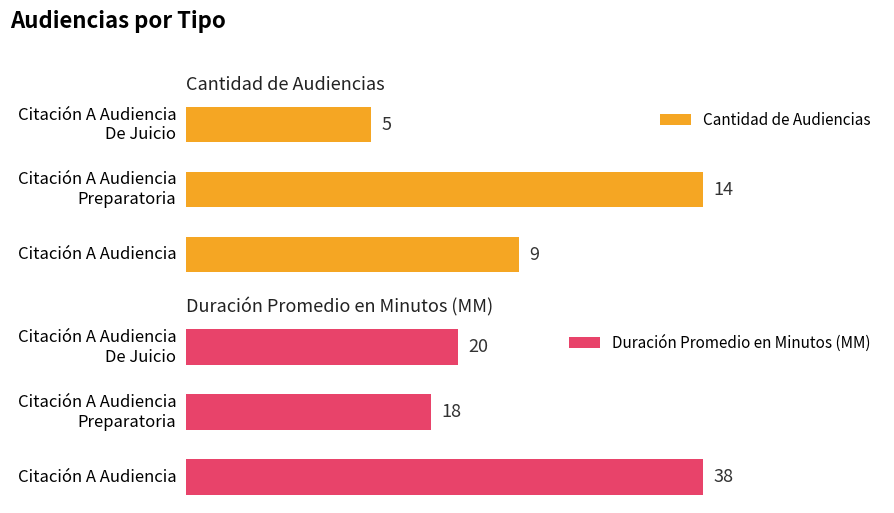

How many data points in Duración Promedio en Minutos (MM) are less than 20?

1